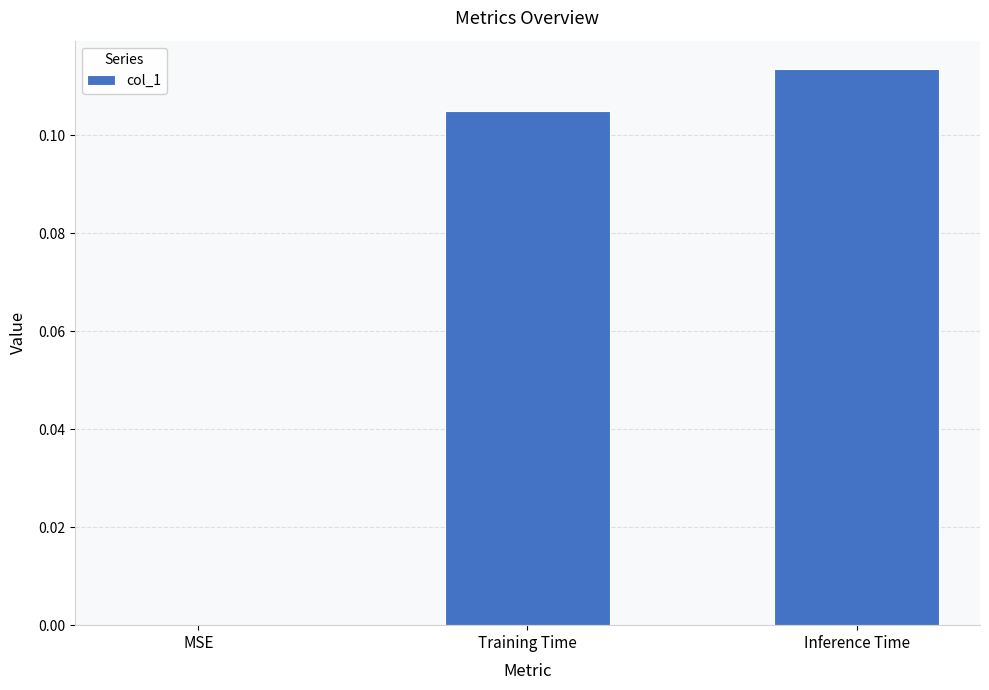

Is it true that the value at Training Time is 0.2?

False